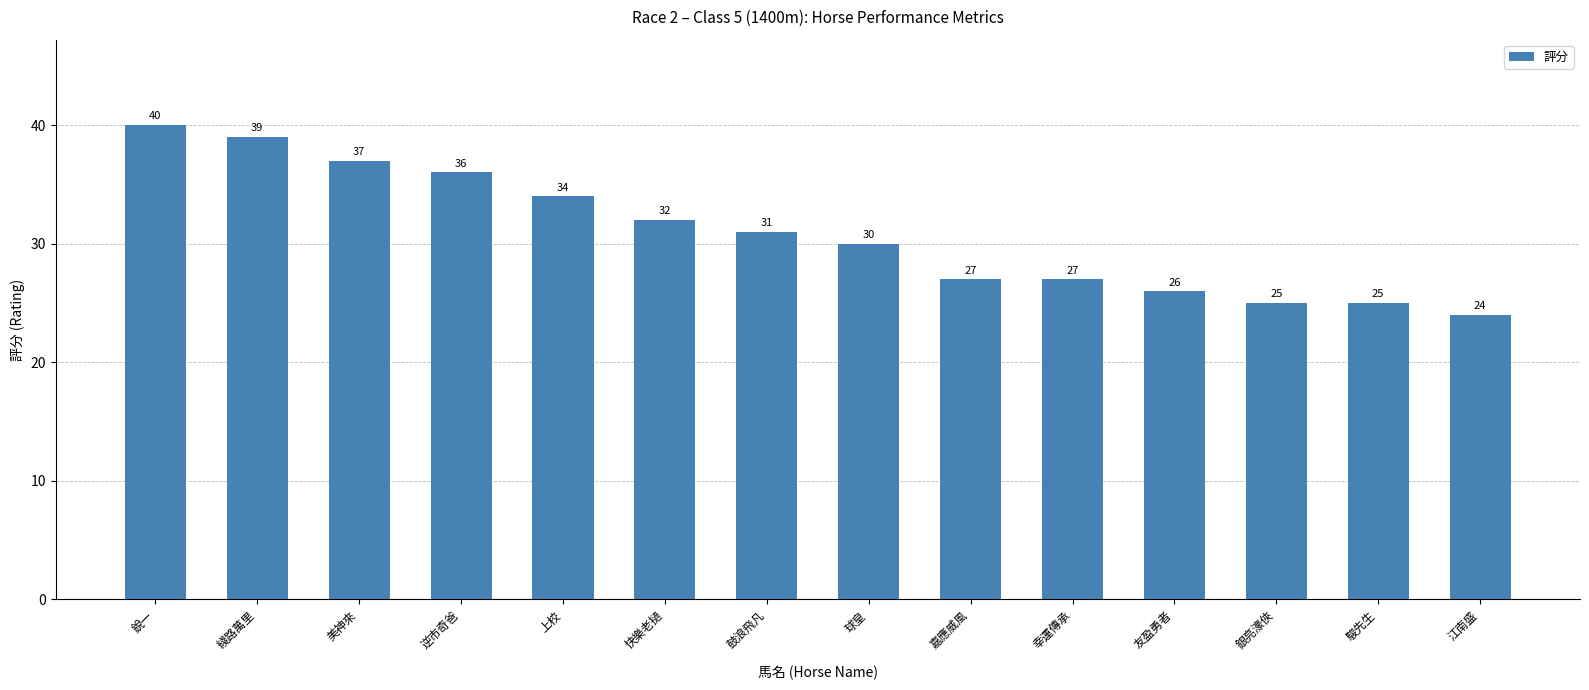

What is the change in value from 鼓浪飛凡 to 幸運傳承?

-4